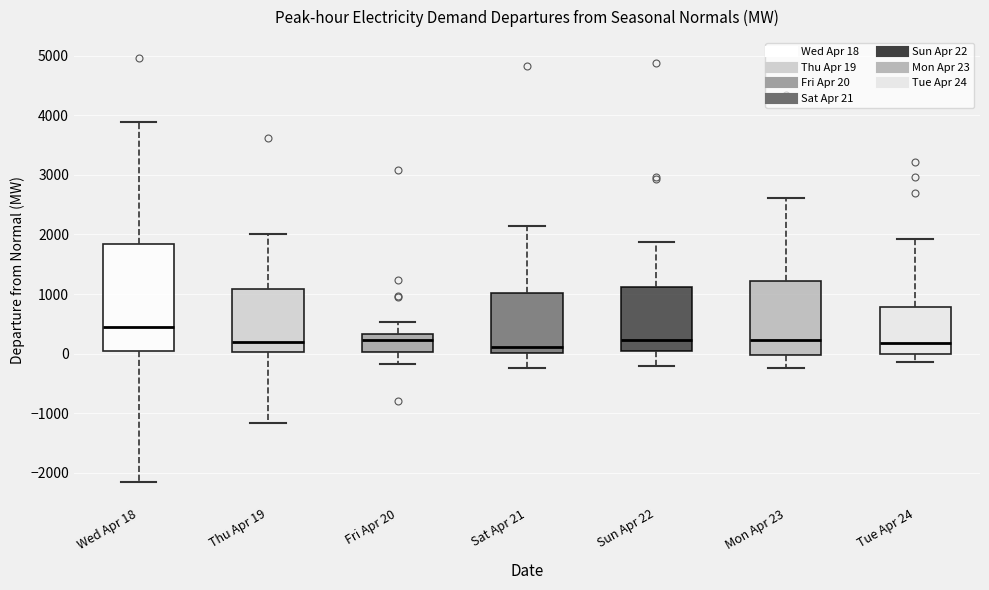

Comparing the boxes themselves (not the whiskers), which one is the tallest?

Wed Apr 18